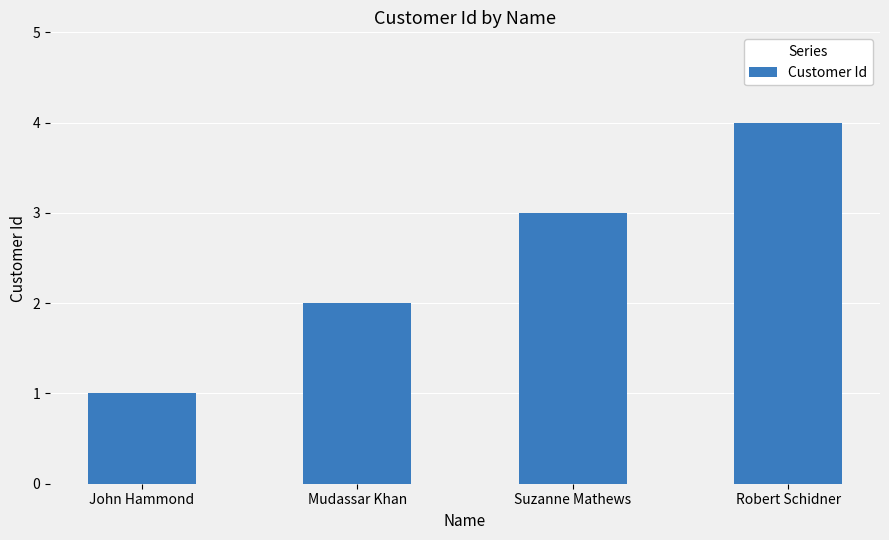

Reading right to left, what are all the values shown in this chart?

4	3	2	1